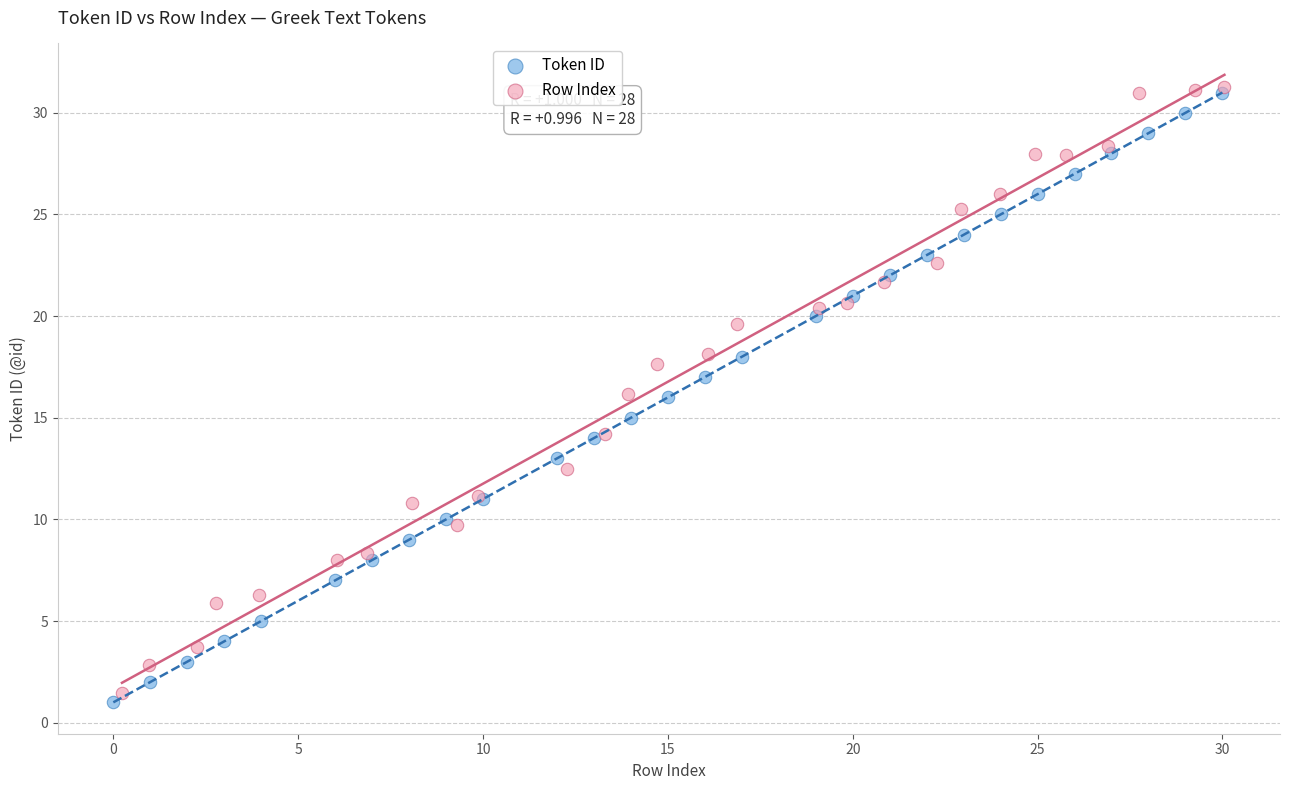

What are all the series names shown in the legend?

Token ID, Row Index